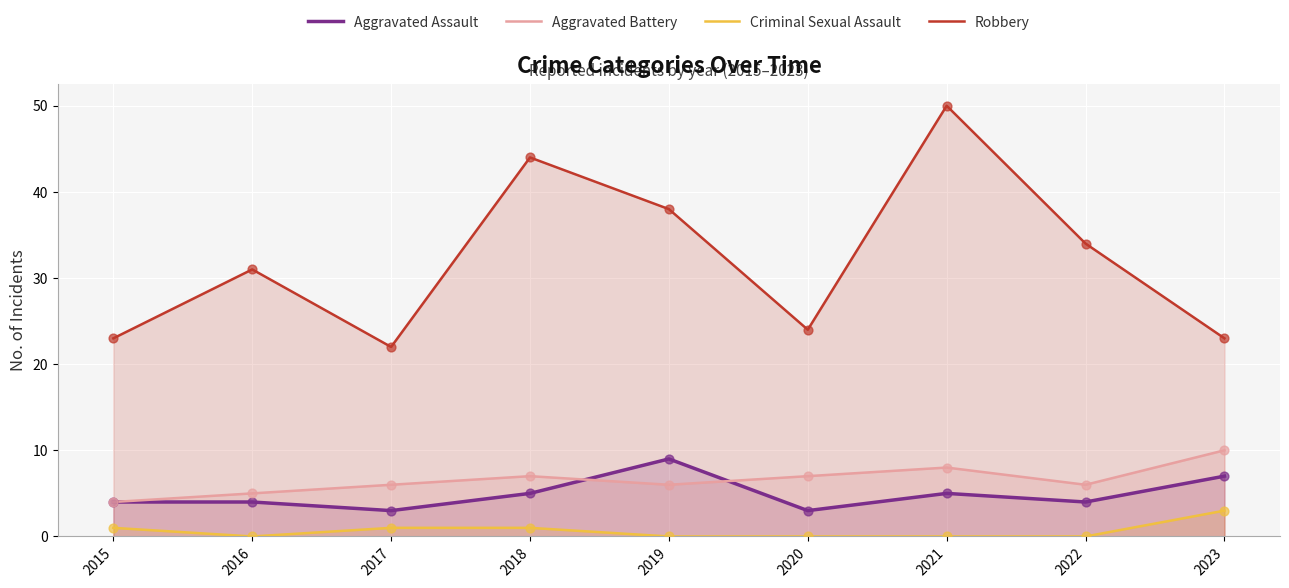

Which series contains the lowest Y value?

Criminal Sexual Assault